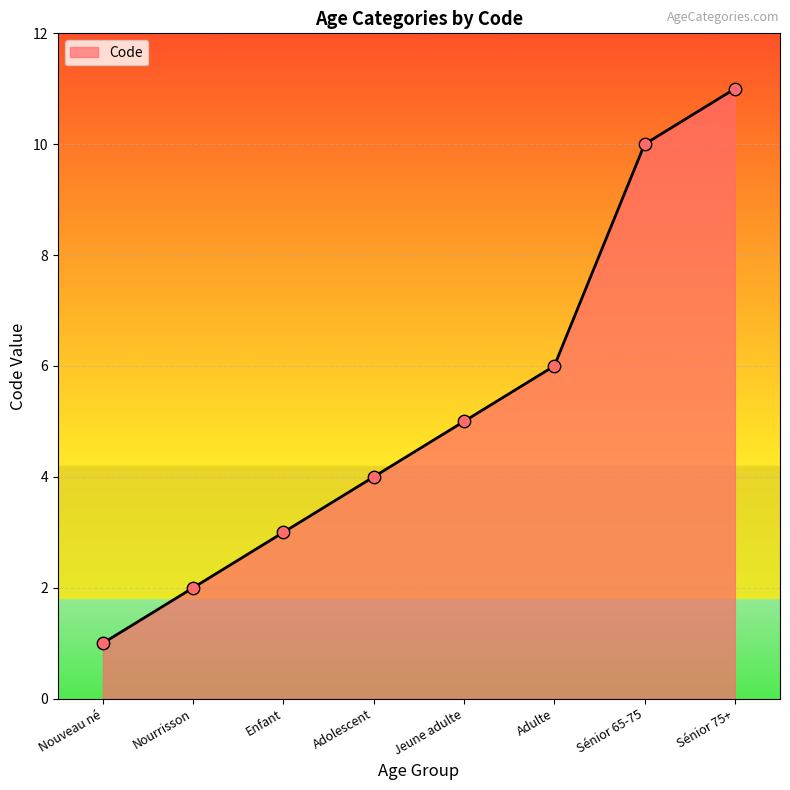

Between Adulte and Enfant, which is larger?

Adulte